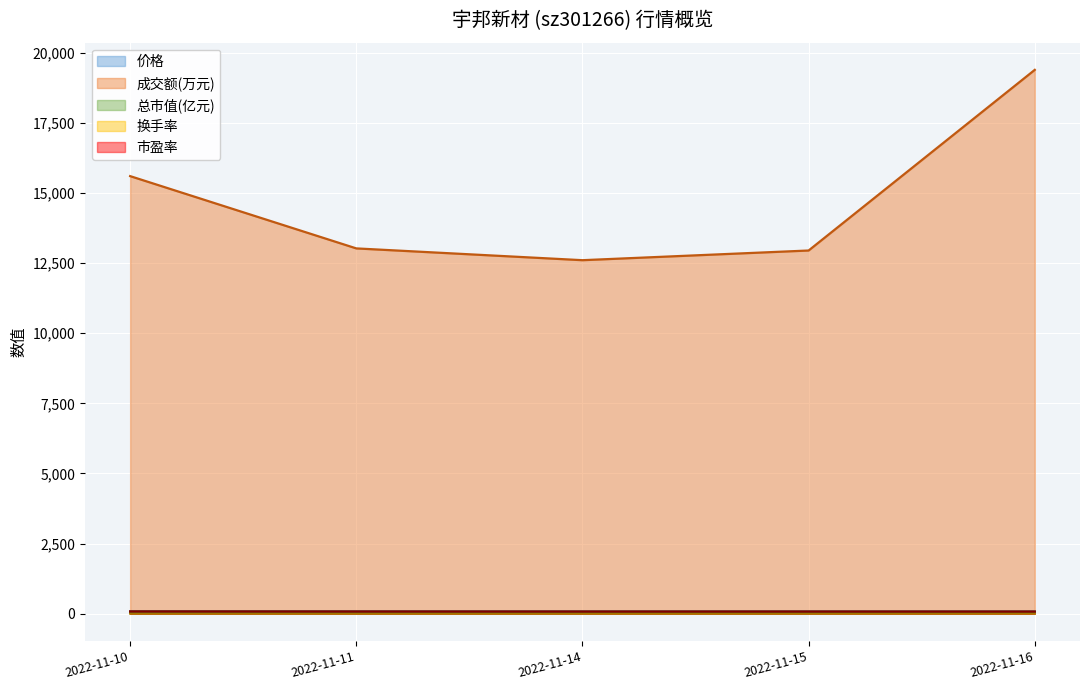

Reading left to right, what are all the values shown in this chart?

价格: 73.4	71.3	70.2	70.1	69.5
成交额(万元): 15597.0	13021.0	12601.0	12946.0	19384.0
总市值(亿元): 76.3	74.2	73.0	72.9	72.3
换手率: 8.6	7.4	7.4	7.5	11.2
市盈率: 82.9	80.6	79.3	79.1	78.5